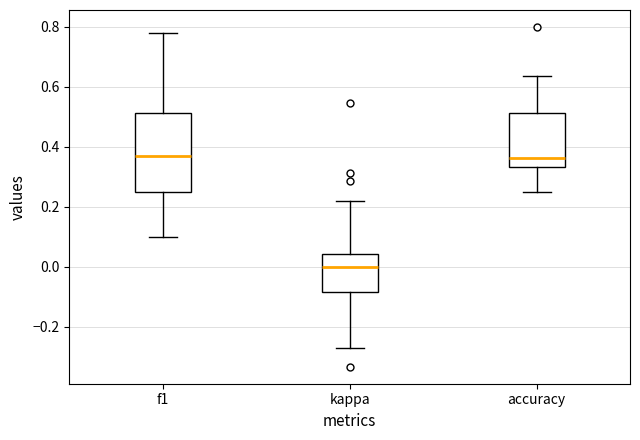

Where does the median line of the box for accuracy sit on the y-axis? The values are not printed on the chart, so give them approximately, as read against the axis.

0.36